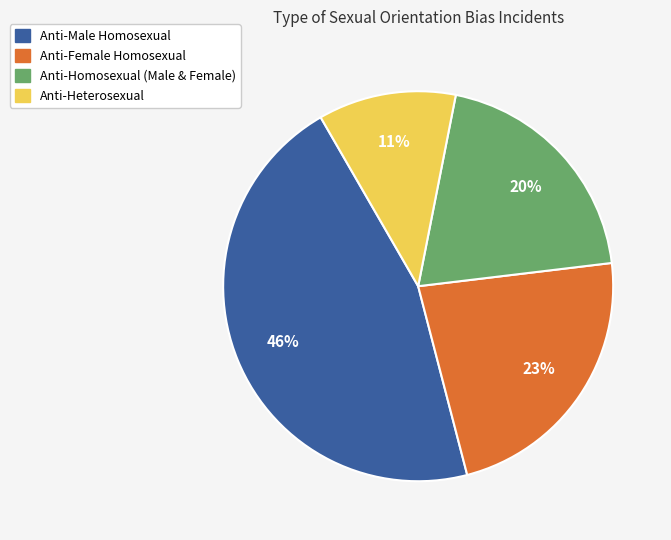

To the nearest percent, what is the average slice percentage?

25%